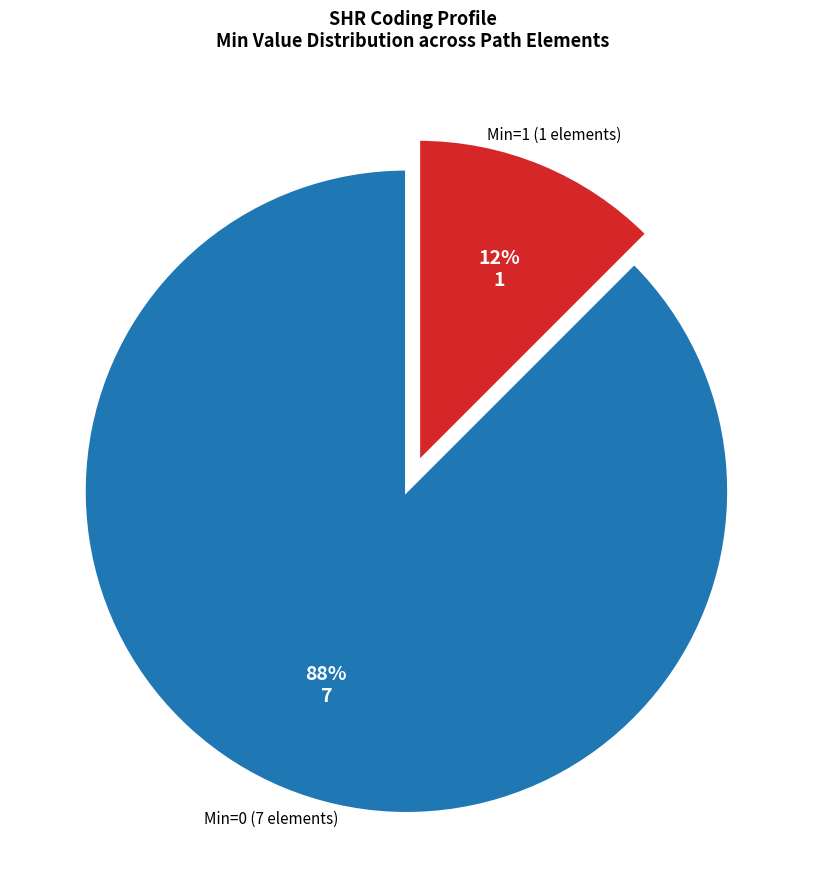

Rank the categories by value from highest to lowest.

Min=0 (7 elements), Min=1 (1 elements)